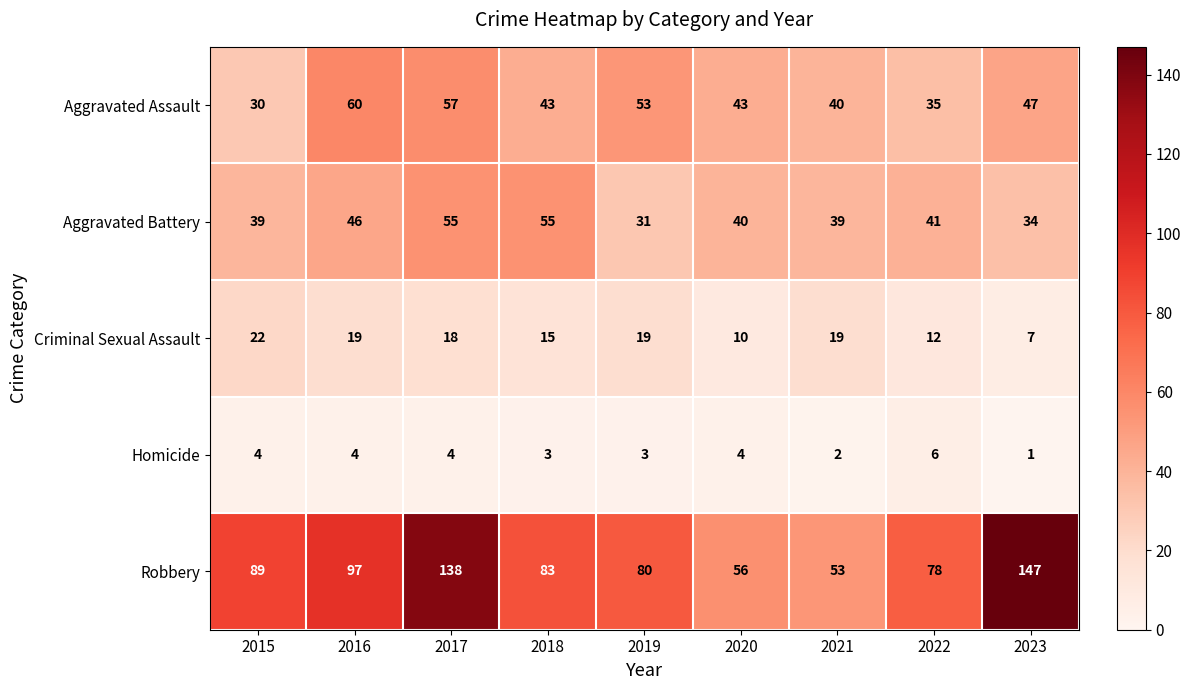

What is the total value across all series at 2019?

186